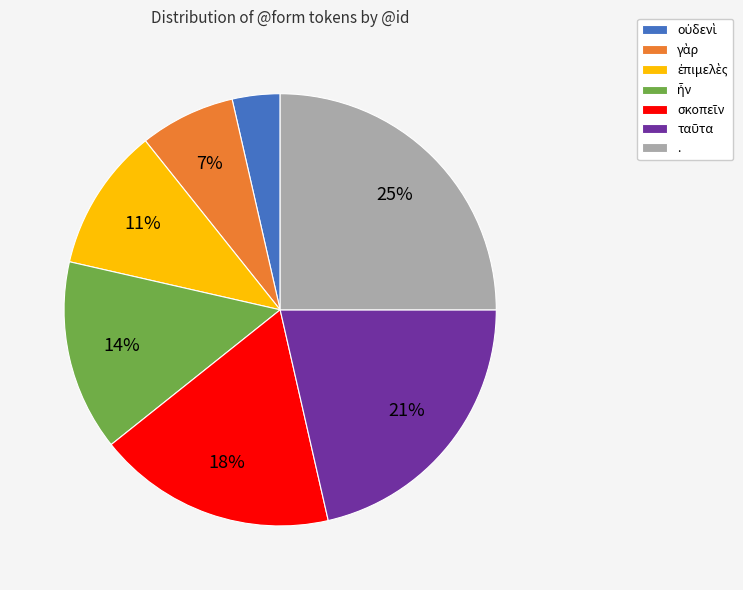

Is . the majority of the pie?

No